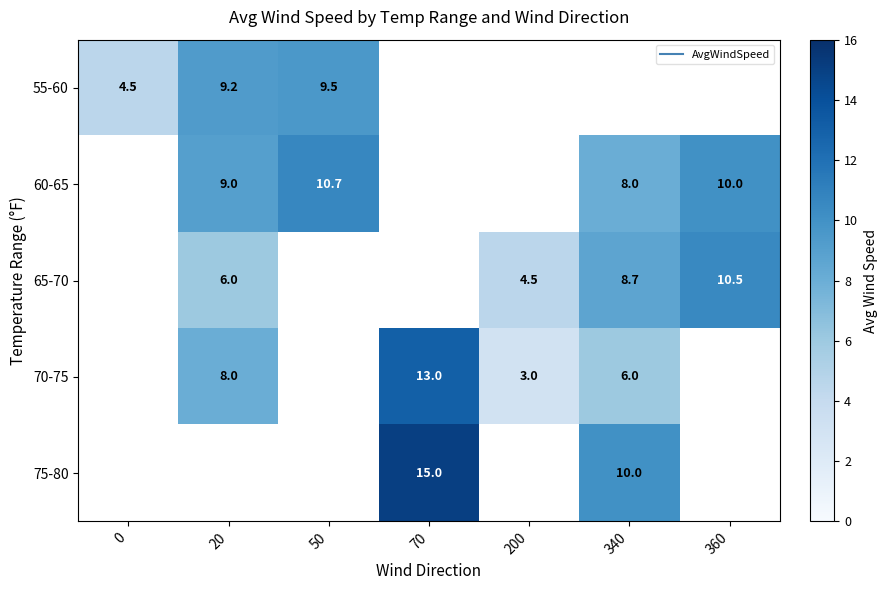

What is the maximum value shown in the chart?

15.0